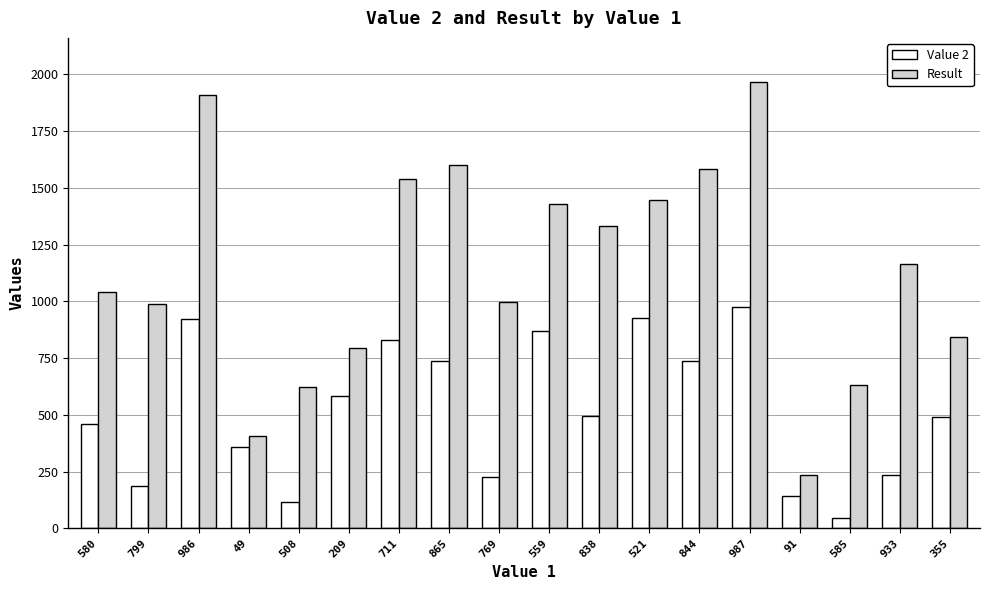

List the series in order of their peak value, highest first.

Result, Value 2